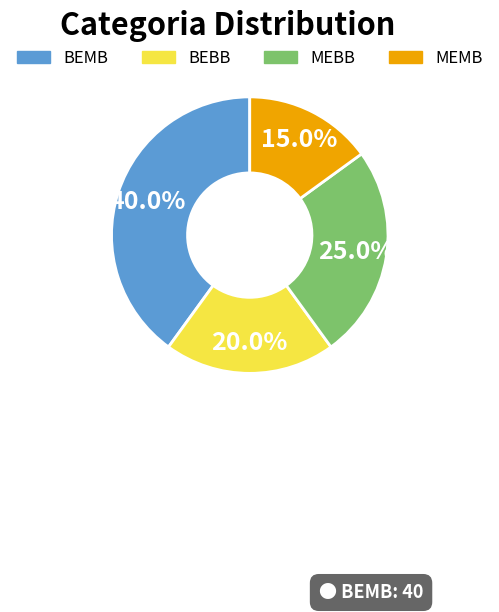

What percentage is the BEBB slice, to the nearest percent?

20%